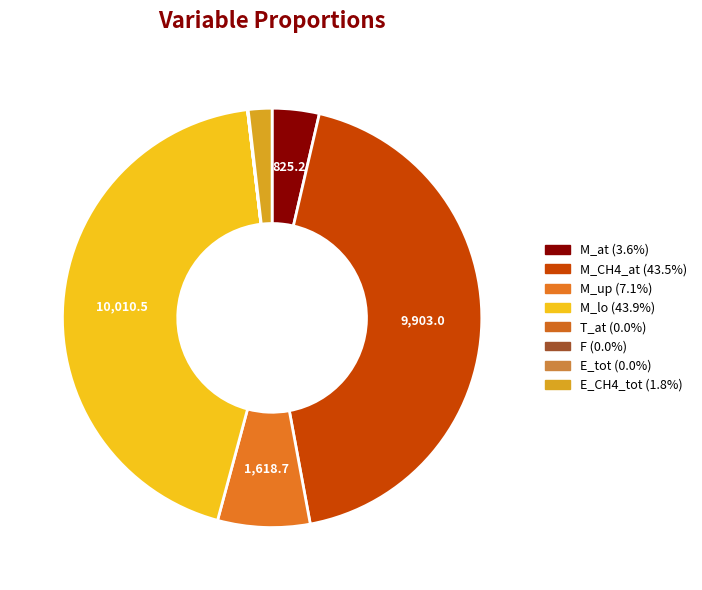

Which category has the smallest portion of the pie?

T_at